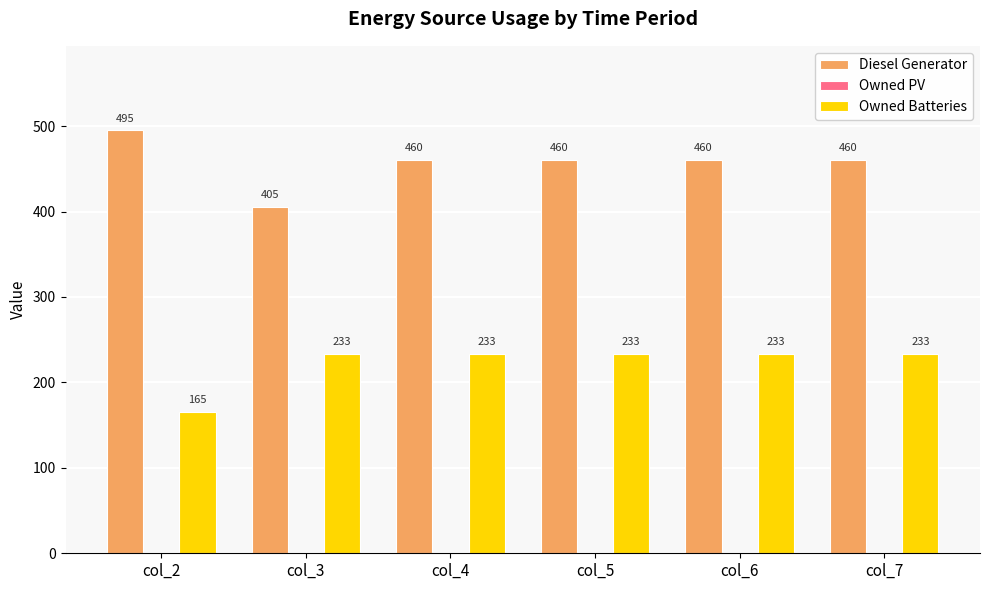

Is the value of Diesel Generator at col_4 greater than the value of Owned Batteries at col_2?

Yes